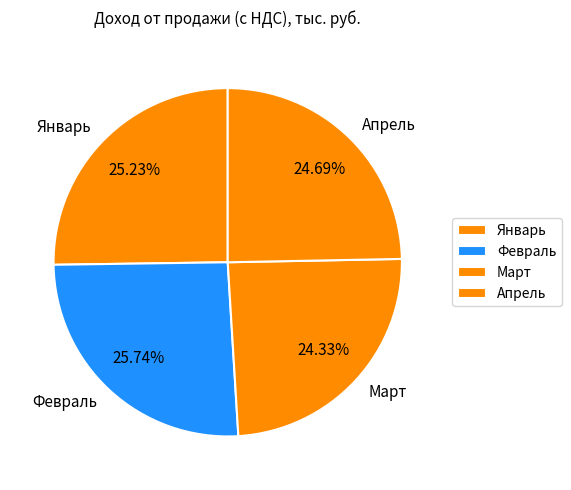

True or false: Март accounts for 24% of the total.

True